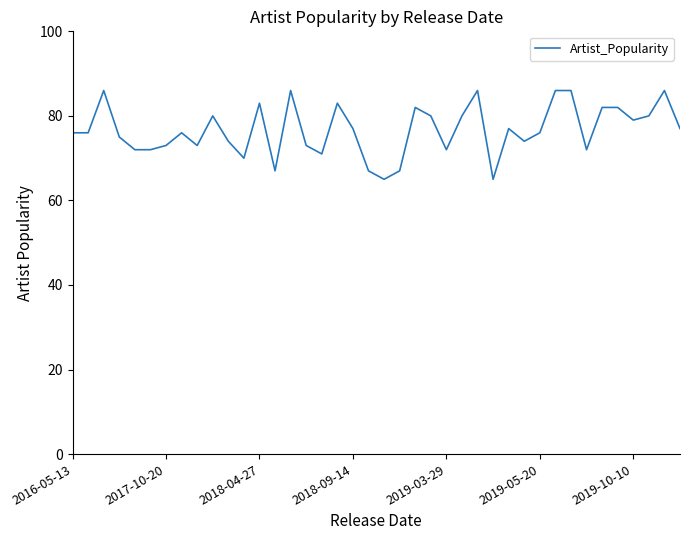

Count the number of categories in the chart.

40